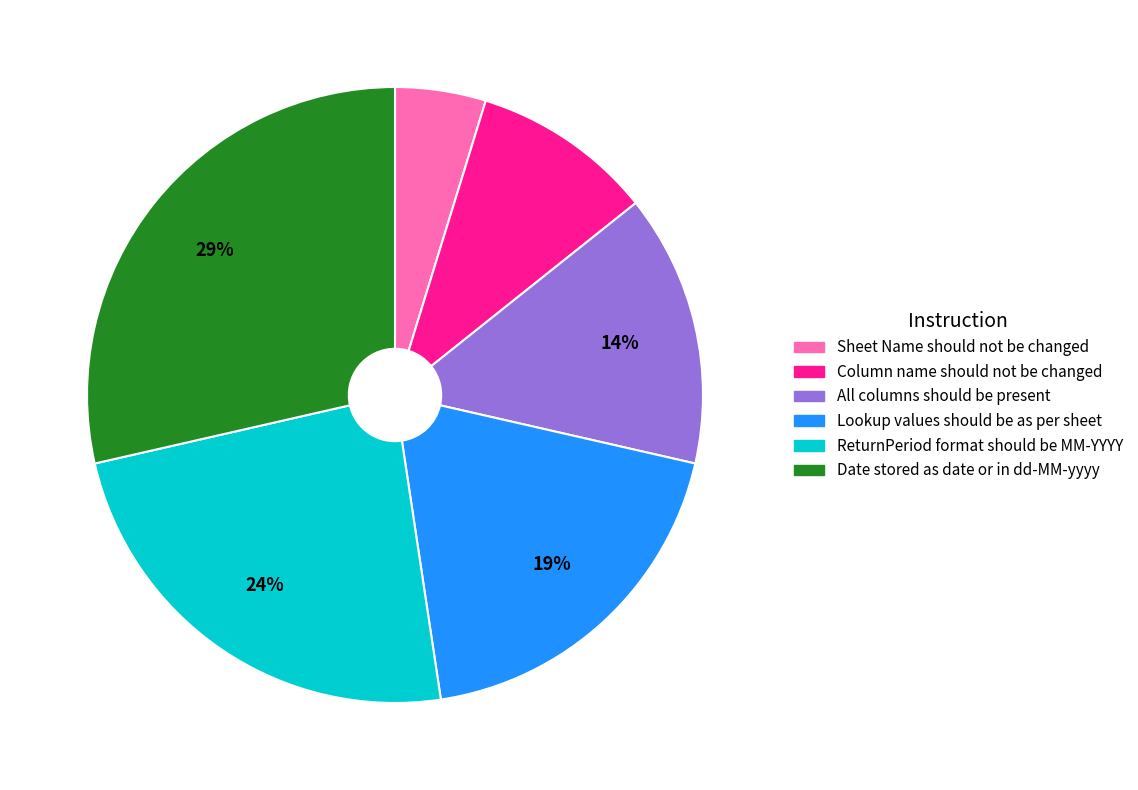

Do Sheet Name should not be changed and Lookup values should be as per sheet together represent more than half of the pie?

No